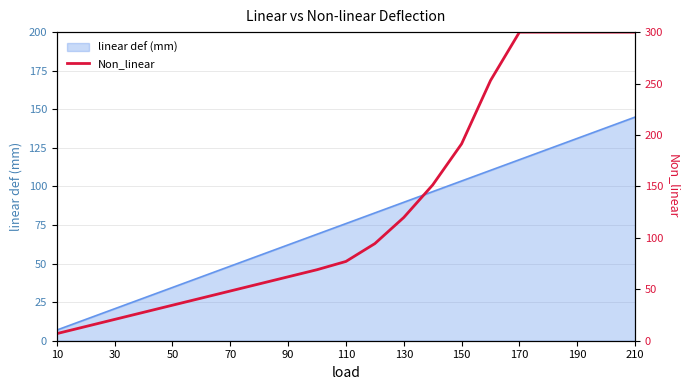

Which category has the lowest value in the linear def (mm) series?

10